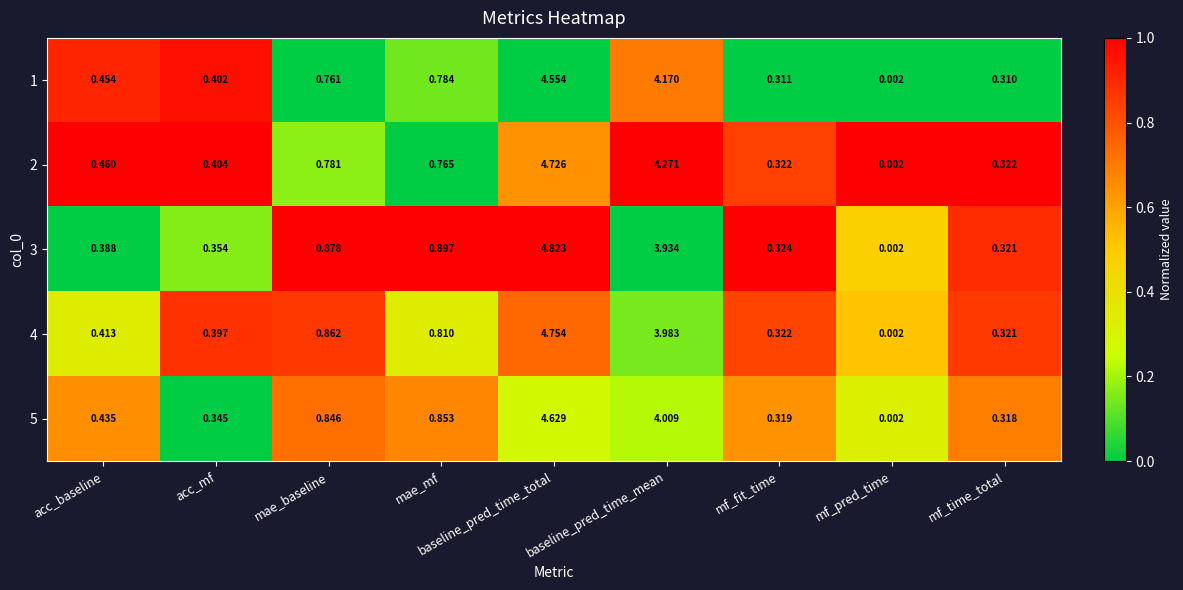

Which category has the highest value across all series?

baseline_pred_time_total